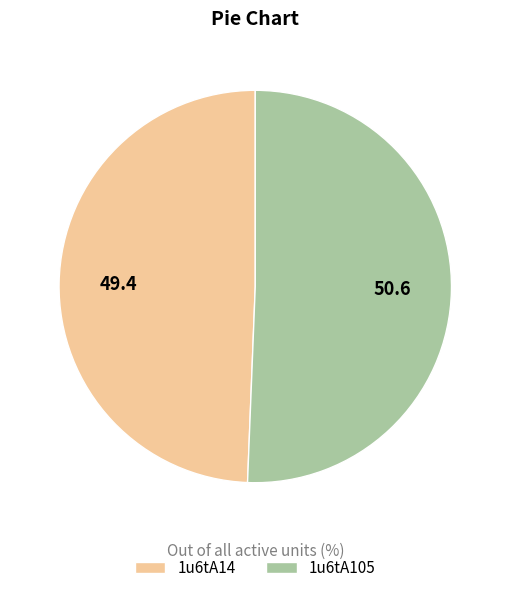

What is the largest slice in the pie chart?

1u6tA105